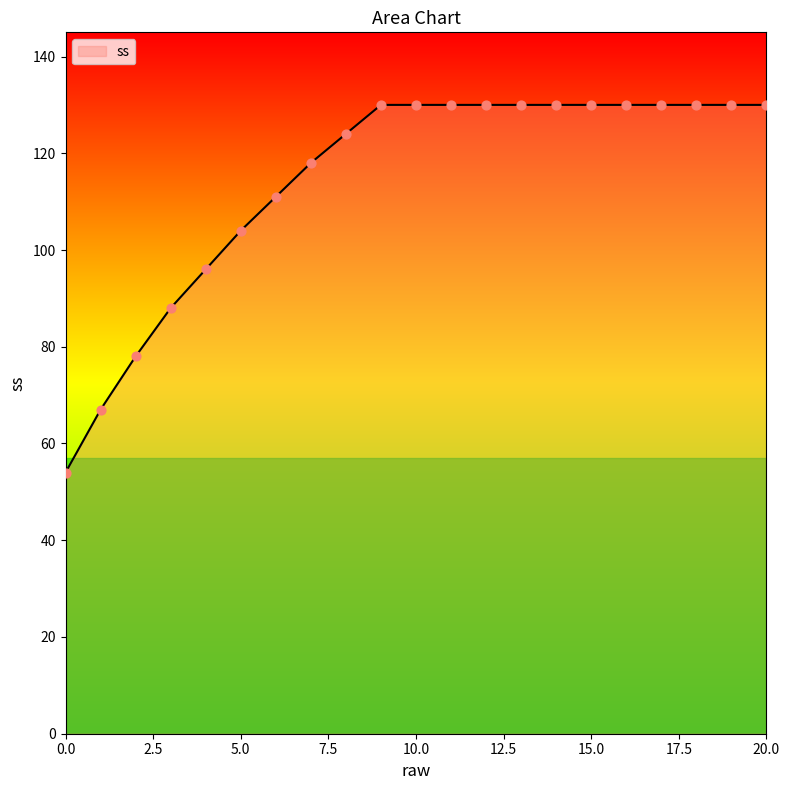

What is the smallest value displayed?

54